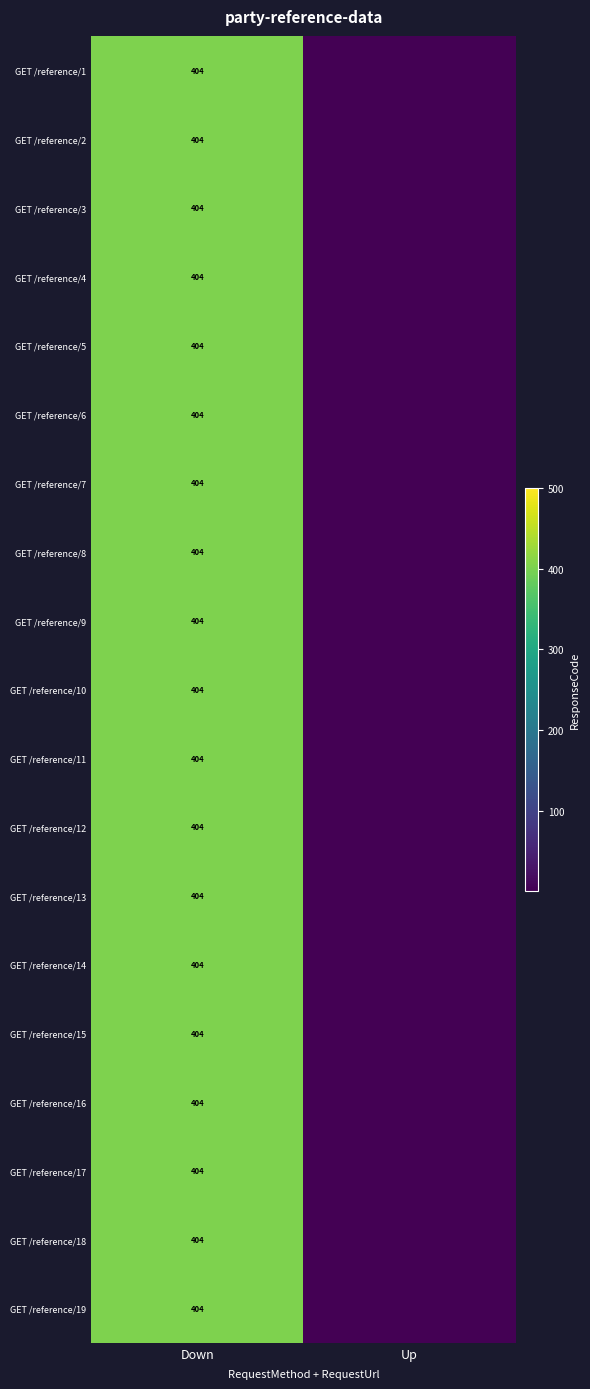

The GET /reference/12 series shows 608 at Down. True or false?

False